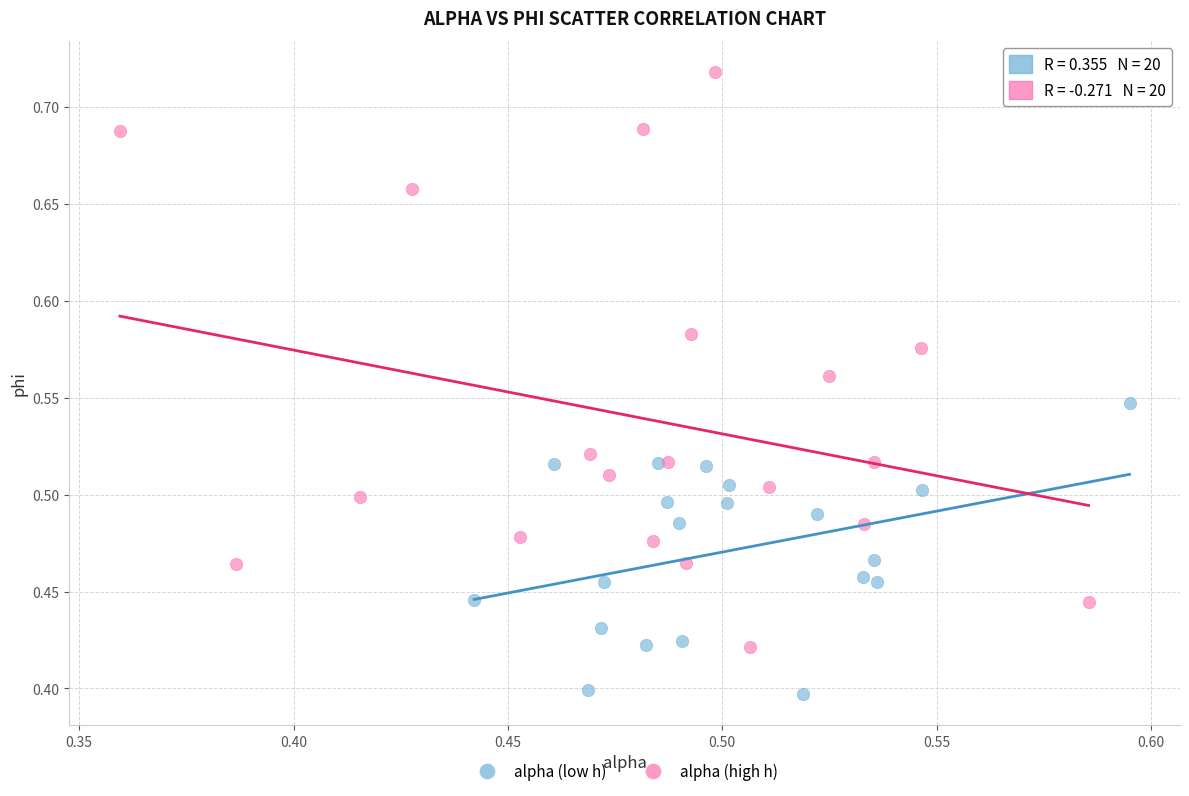

What are all the series names shown in the legend?

alpha (low h), alpha (high h)